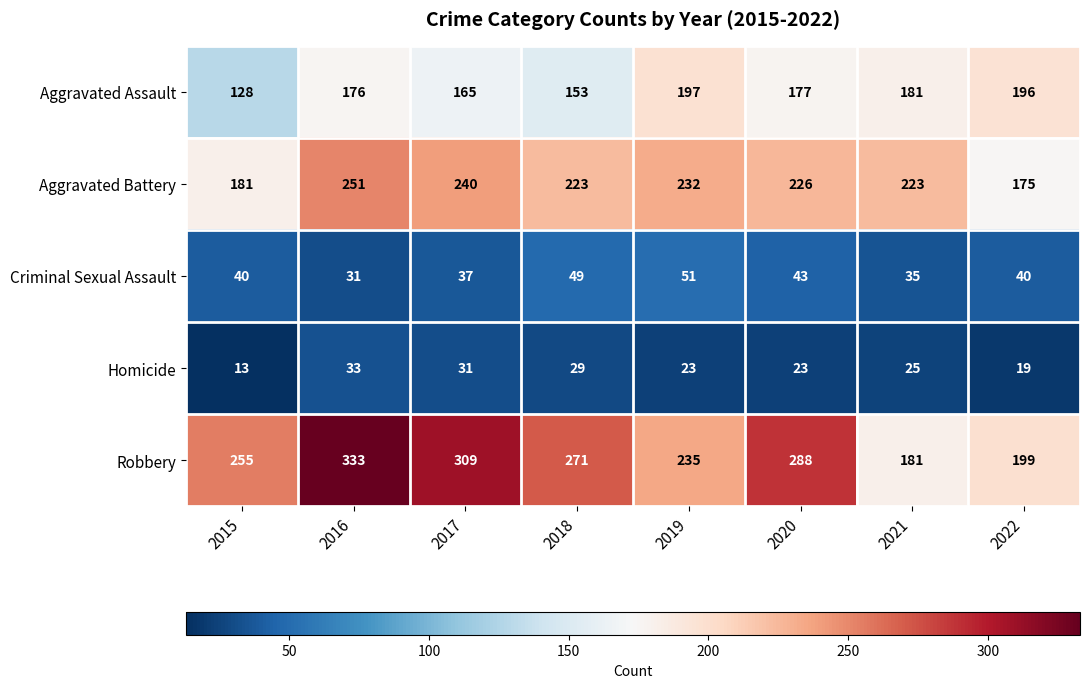

What is the sum of all Robbery values?

2071